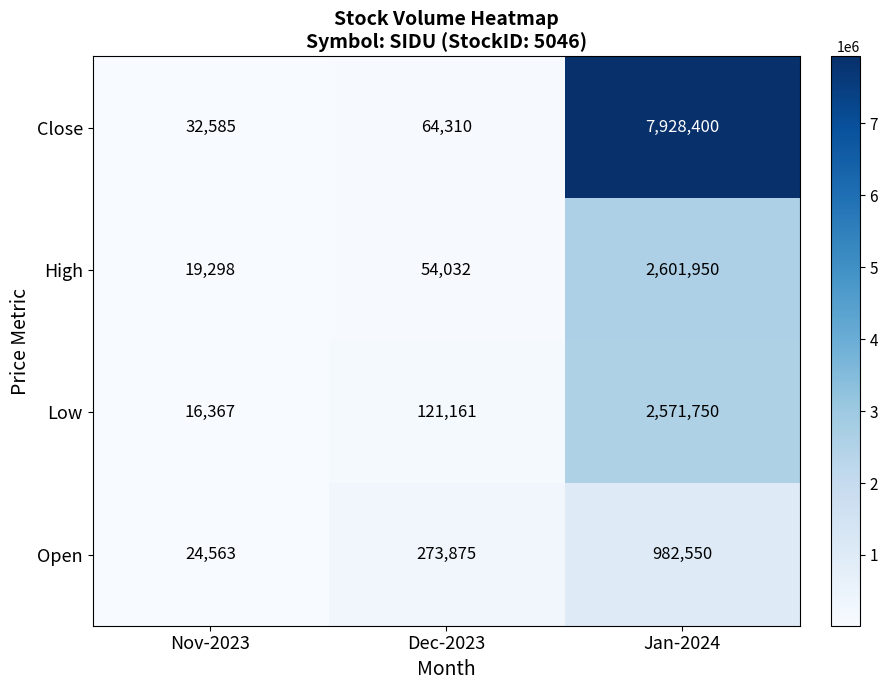

What is the sum of all Low values?

2709278